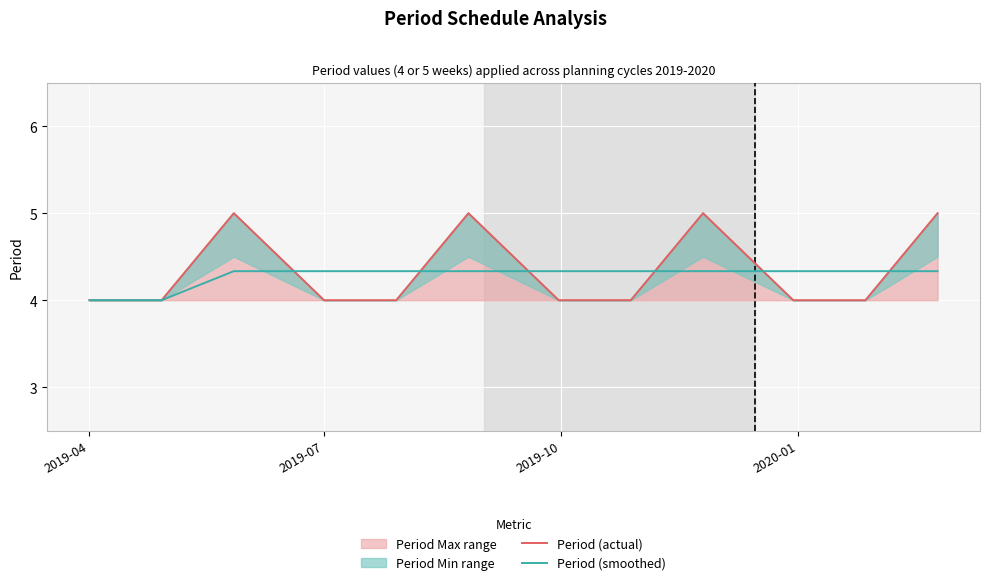

The value of Period (smoothed) at 2019-07 is 1.4. True or false?

False